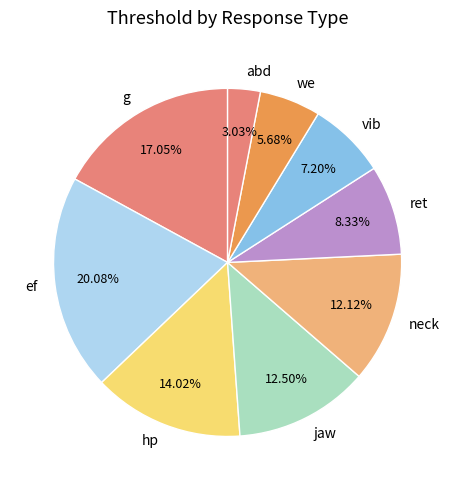

Which category has the smallest portion of the pie?

abd